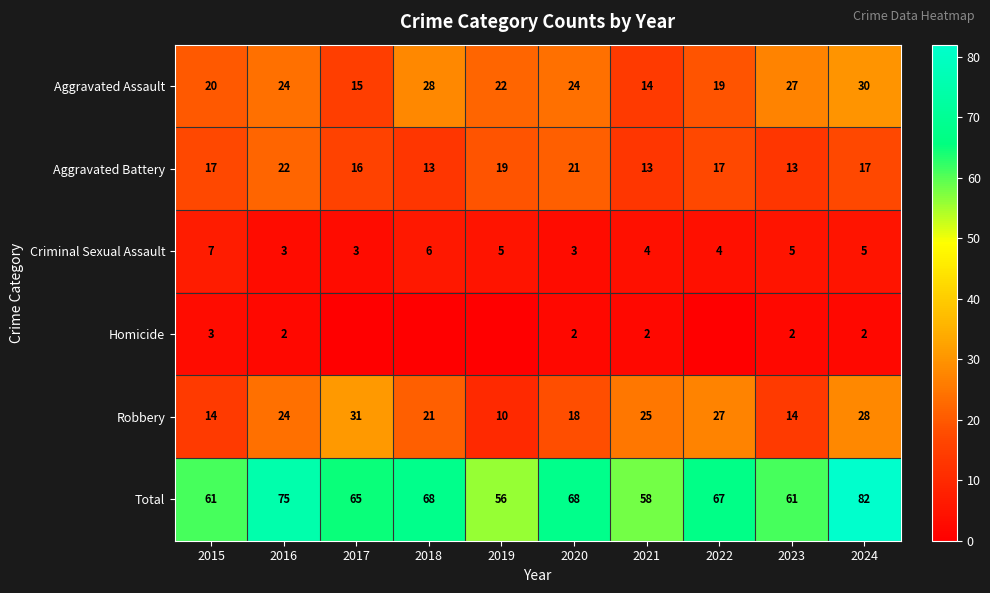

The Robbery series shows 31 at 2017. True or false?

True